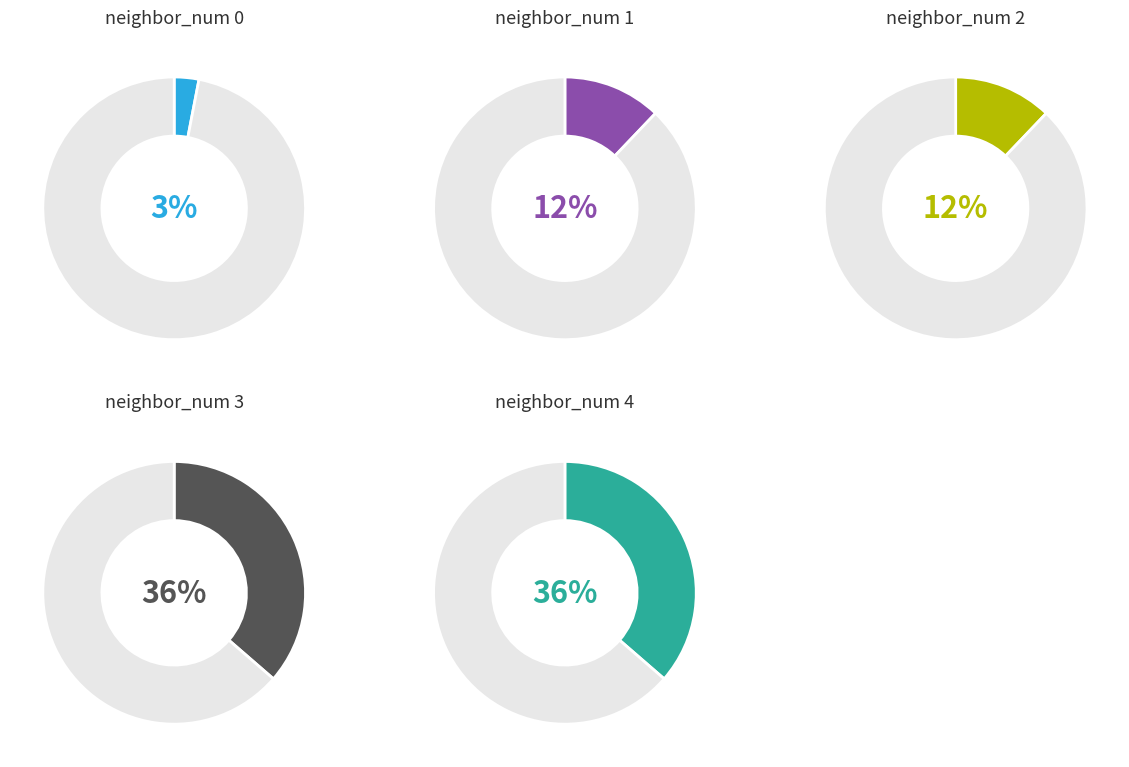

True or false: 2 accounts for 19% of the total.

False